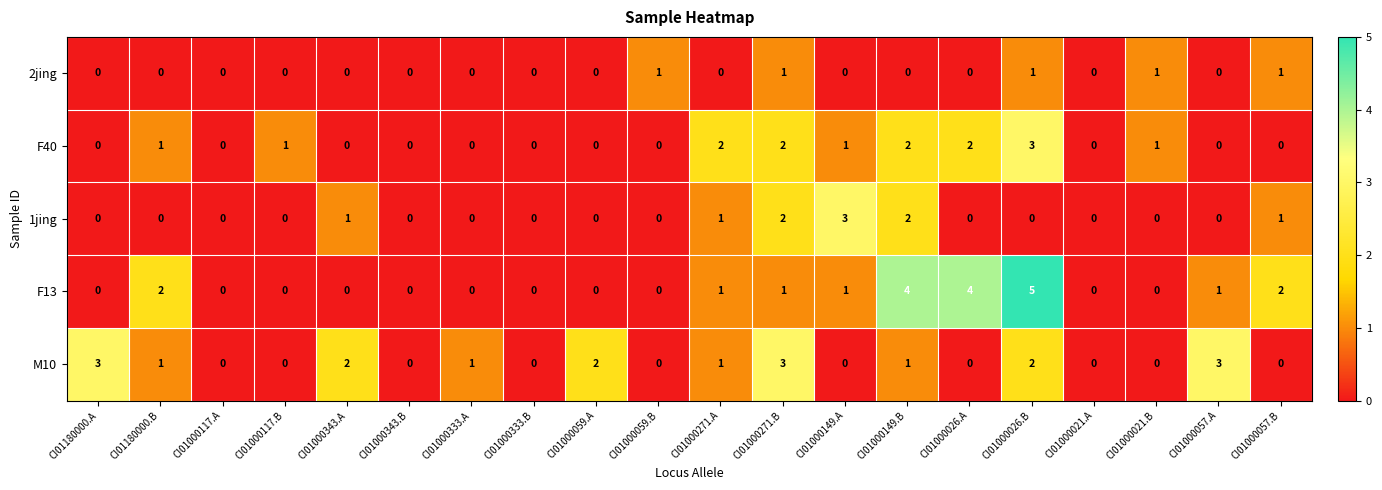

Which series changed the most between CI01000343.A and CI01000059.A?

1jing